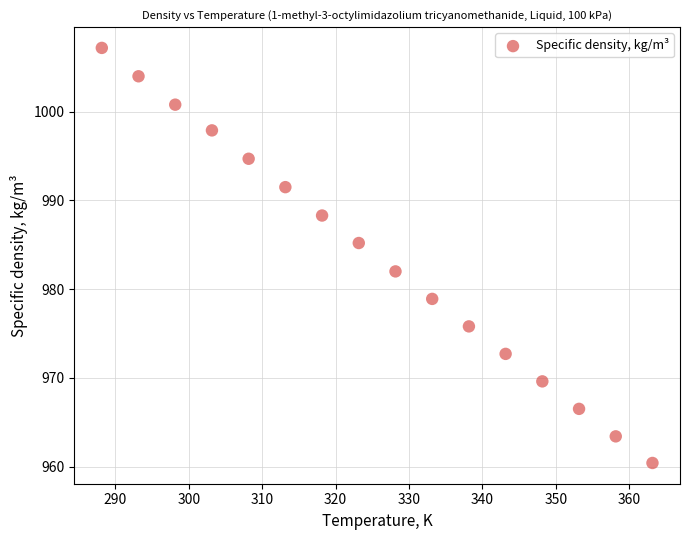

What Y value in the scatter plot is closest to 983?

982.0